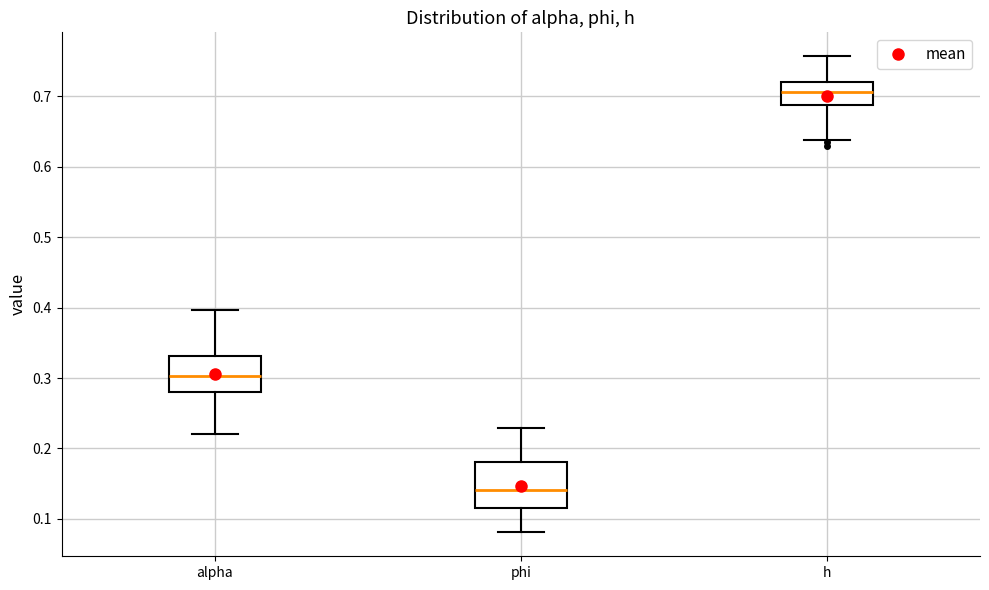

Reading left to right, transcribe this box plot: for each box, give where its median line is, the range the box spans, and where its two whiskers end, as read against the y-axis. The values are not printed on the chart, so give them approximately, as read against the axis.

alpha: median 0.30, box 0.28 to 0.33, whiskers 0.22 to 0.40
phi: median 0.14, box 0.12 to 0.18, whiskers 0.08 to 0.23
h: median 0.71, box 0.69 to 0.72, whiskers 0.64 to 0.76